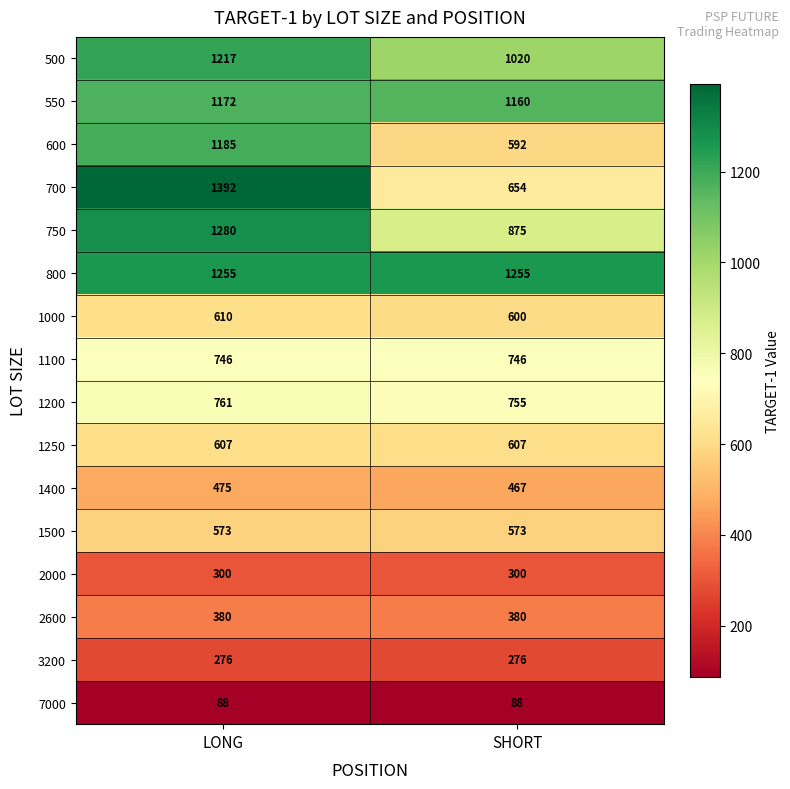

What is the difference between the highest and lowest values at LONG?

1304